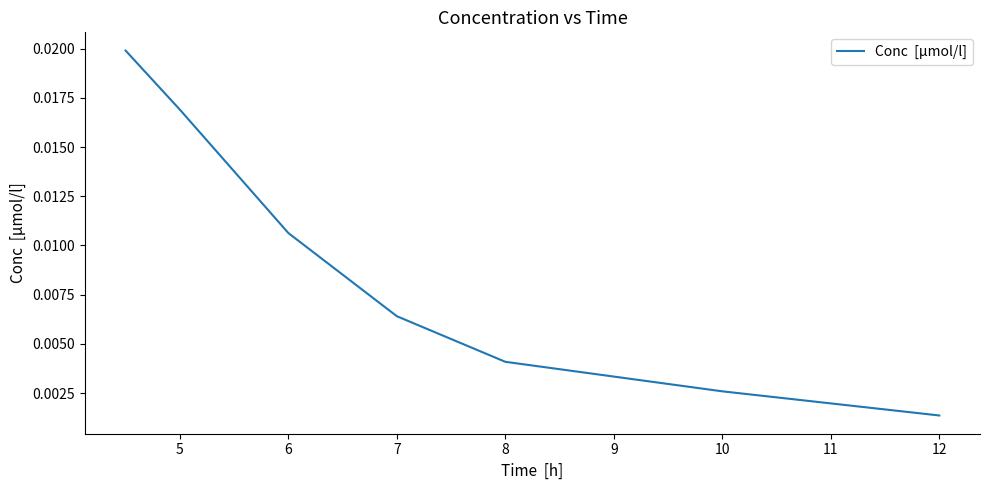

True or false: the data has more than 1 interior local peaks.

False